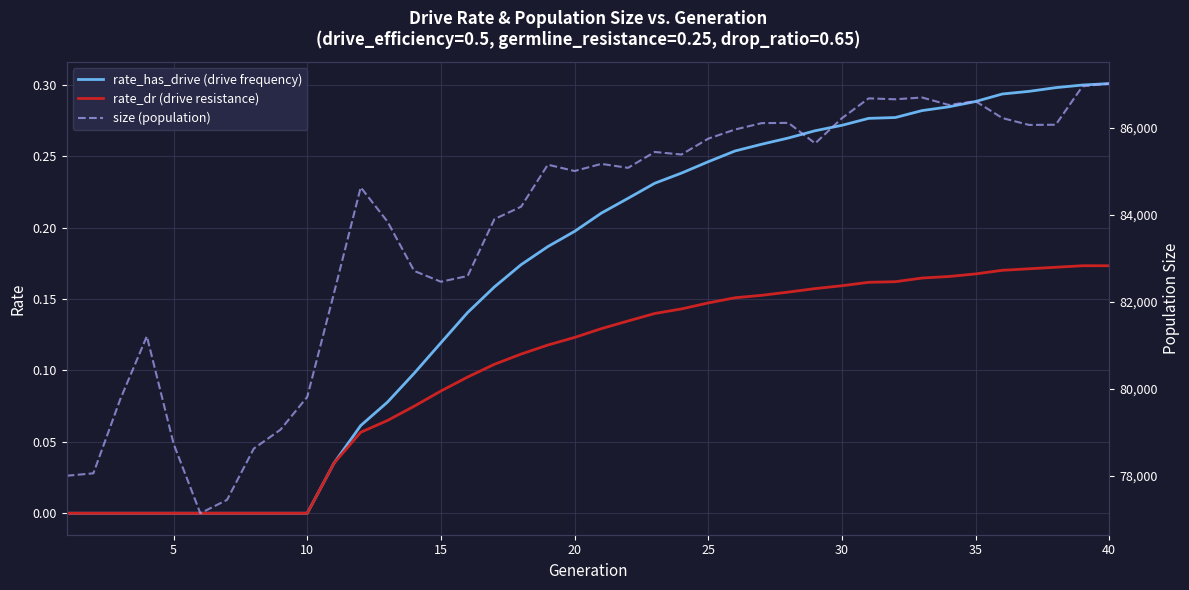

Count the number of data series in this chart.

3